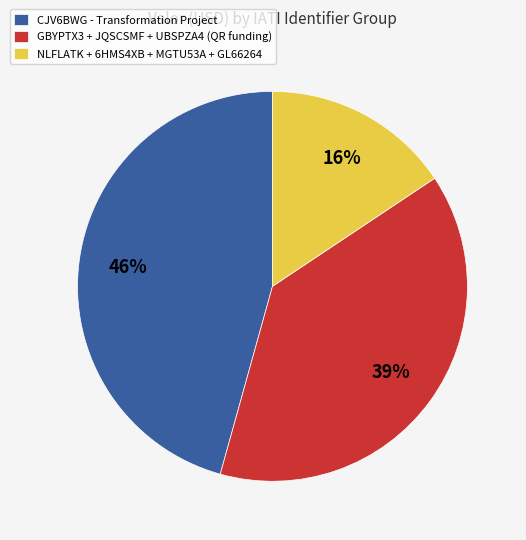

Is there any slice that represents more than half of the pie?

No